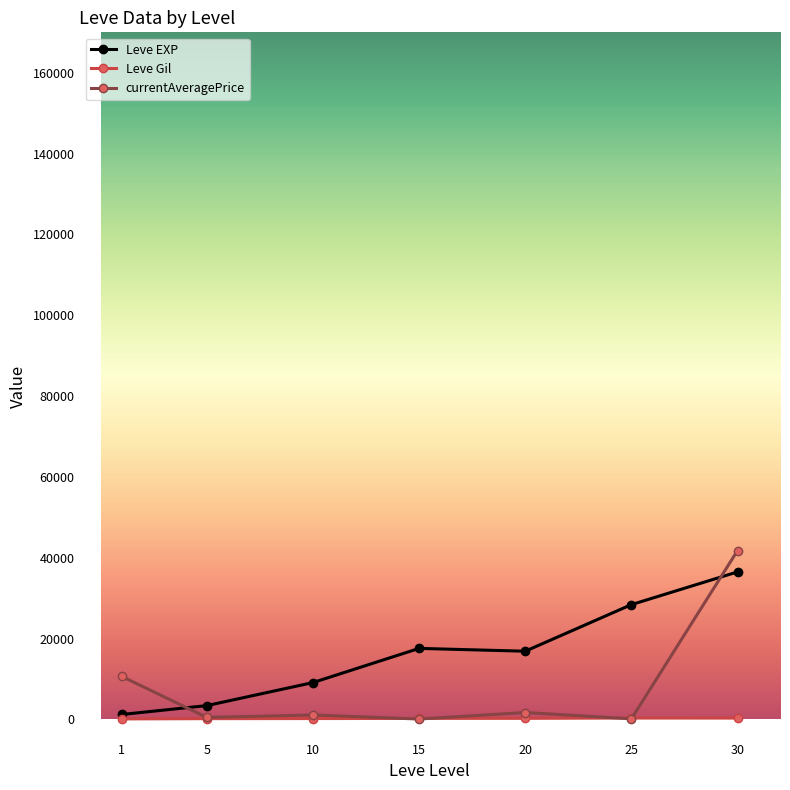

What is the average value of the currentAveragePrice series?

7981.5